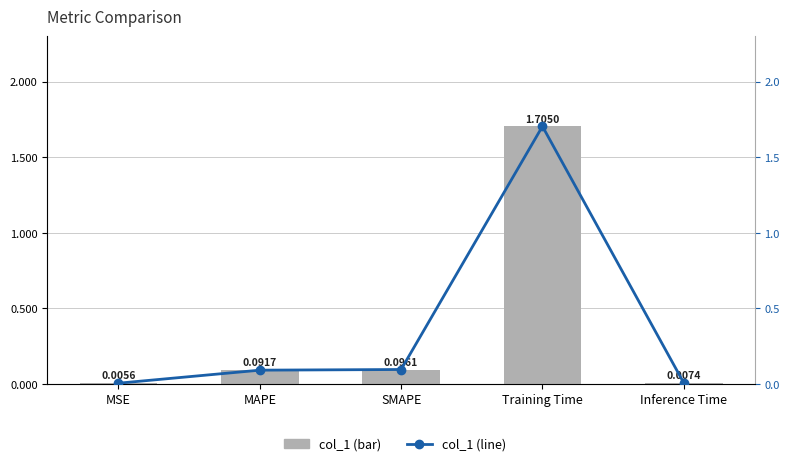

Is the value of col_1 at Training Time greater than the value of col_1 (line) at MSE?

Yes